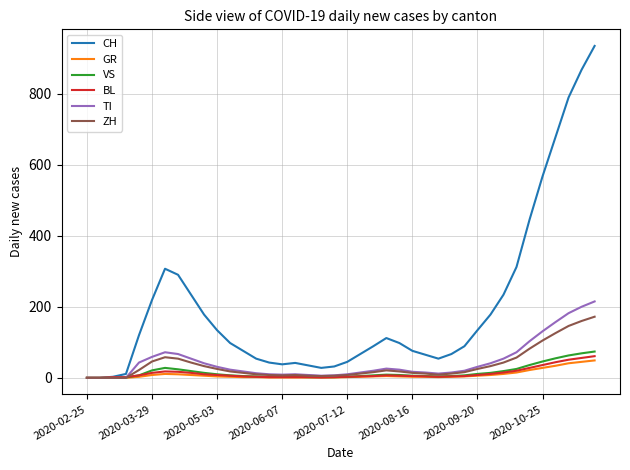

Which series has the widest spread of values?

CH